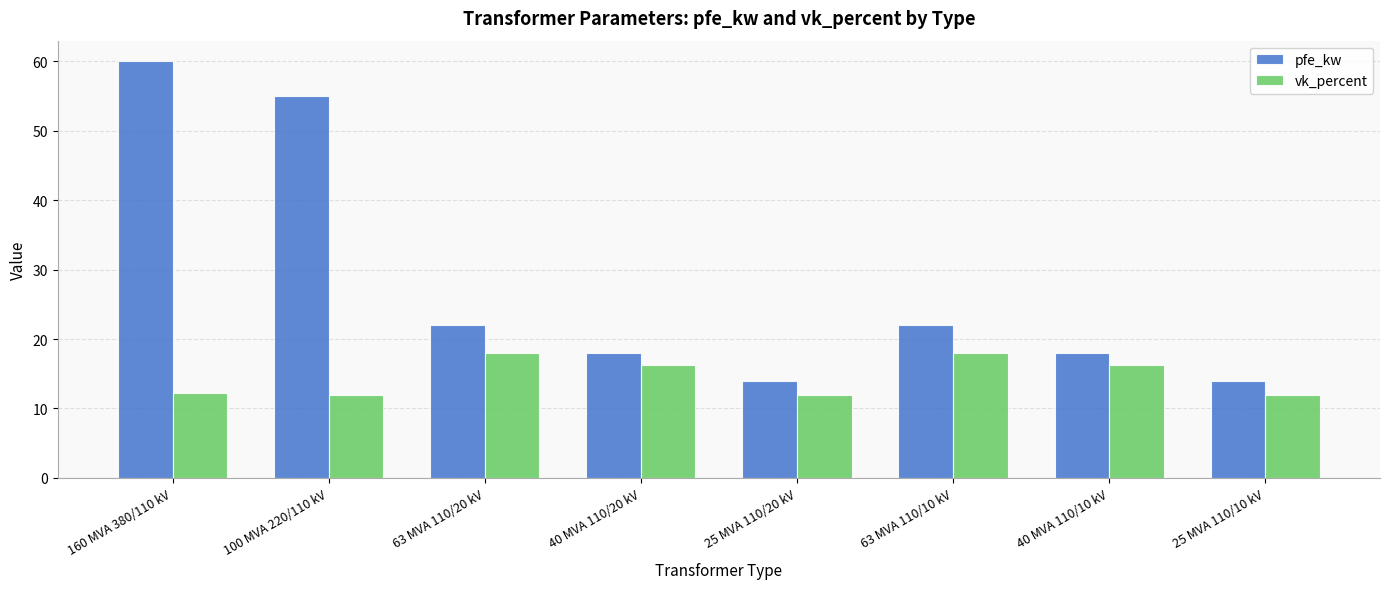

What are all the series names shown in the legend?

pfe_kw, vk_percent